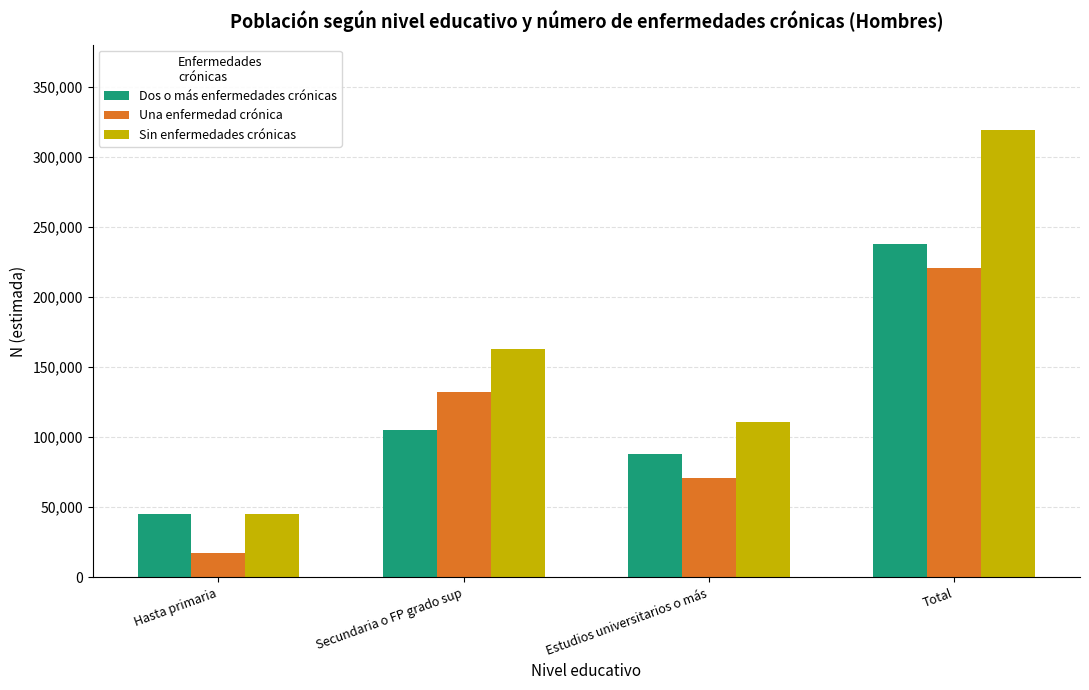

Count the number of categories in the chart.

4